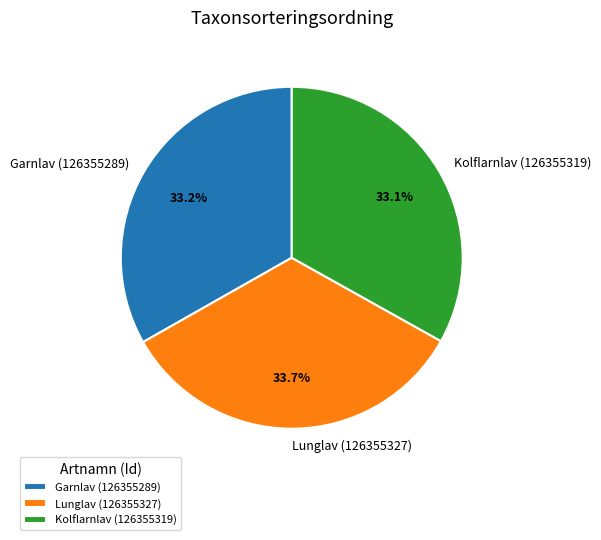

To the nearest percent, what portion does Kolflarnlav (126355319) represent?

33%